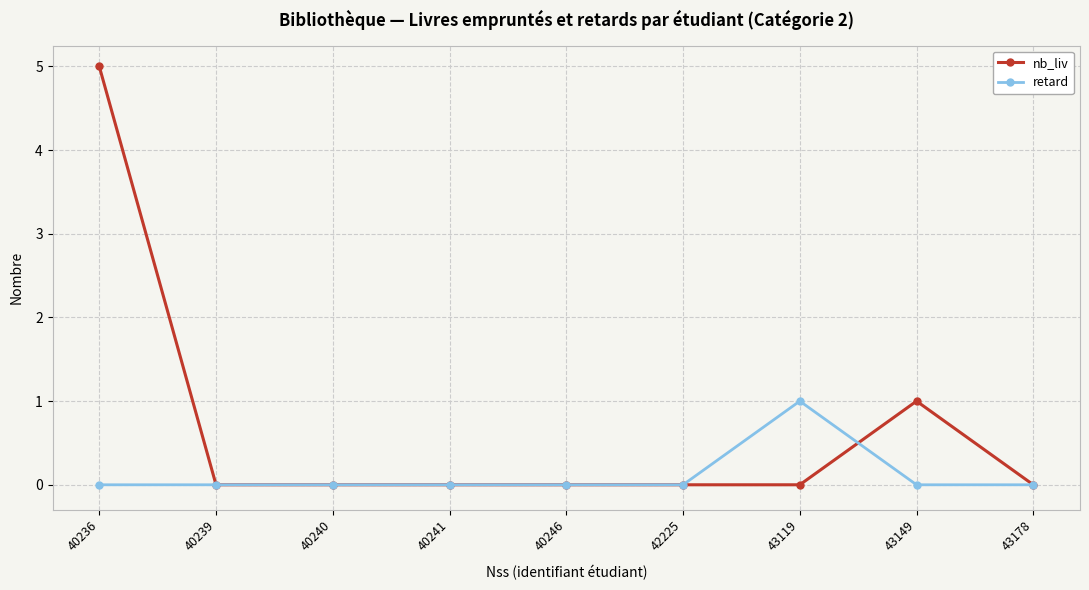

What is the difference between the second highest and second lowest values in the nb_liv series?

1